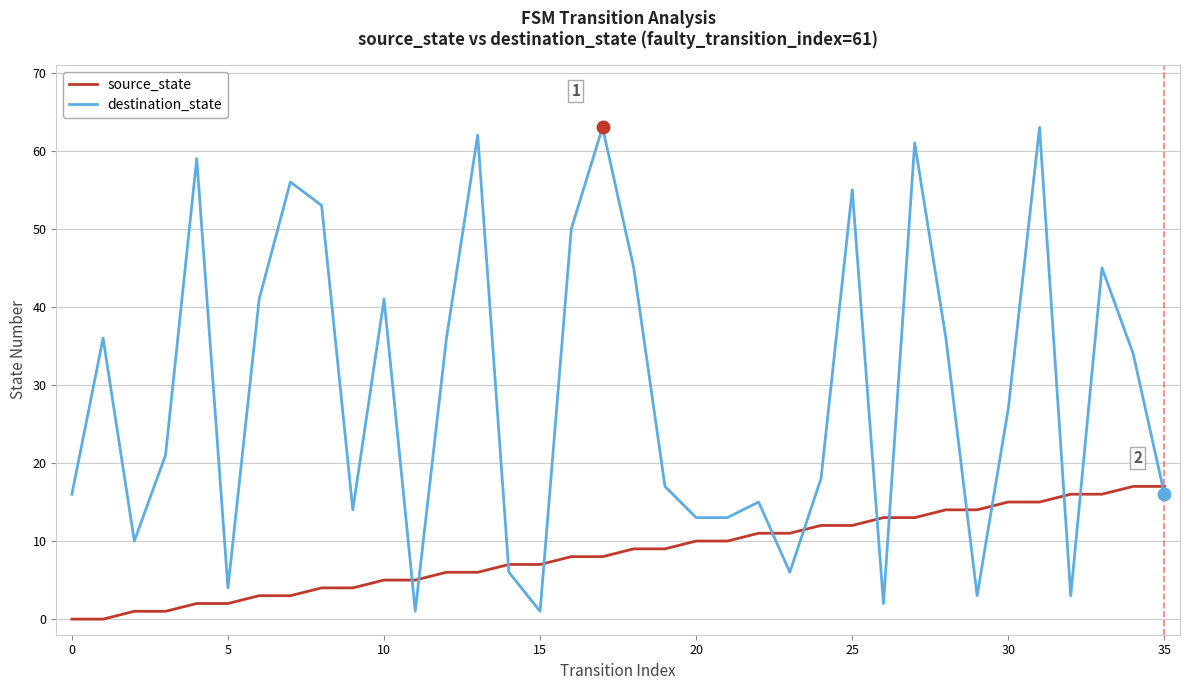

List the series in order of their peak value, lowest first.

source_state, destination_state